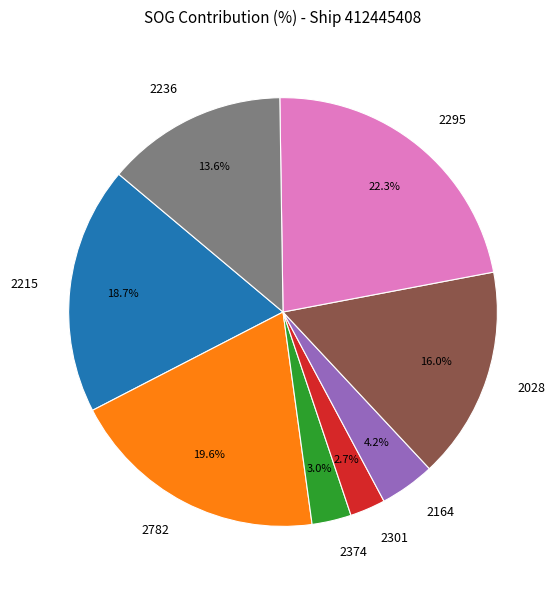

What is the largest slice in the pie chart?

2295